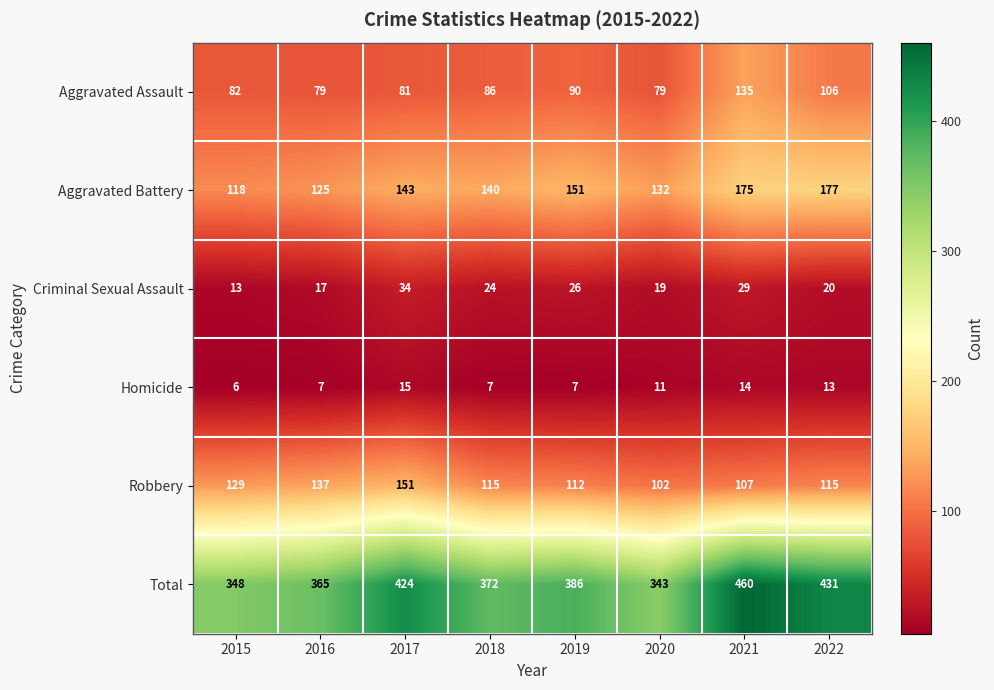

How many distinct data groups are displayed?

6